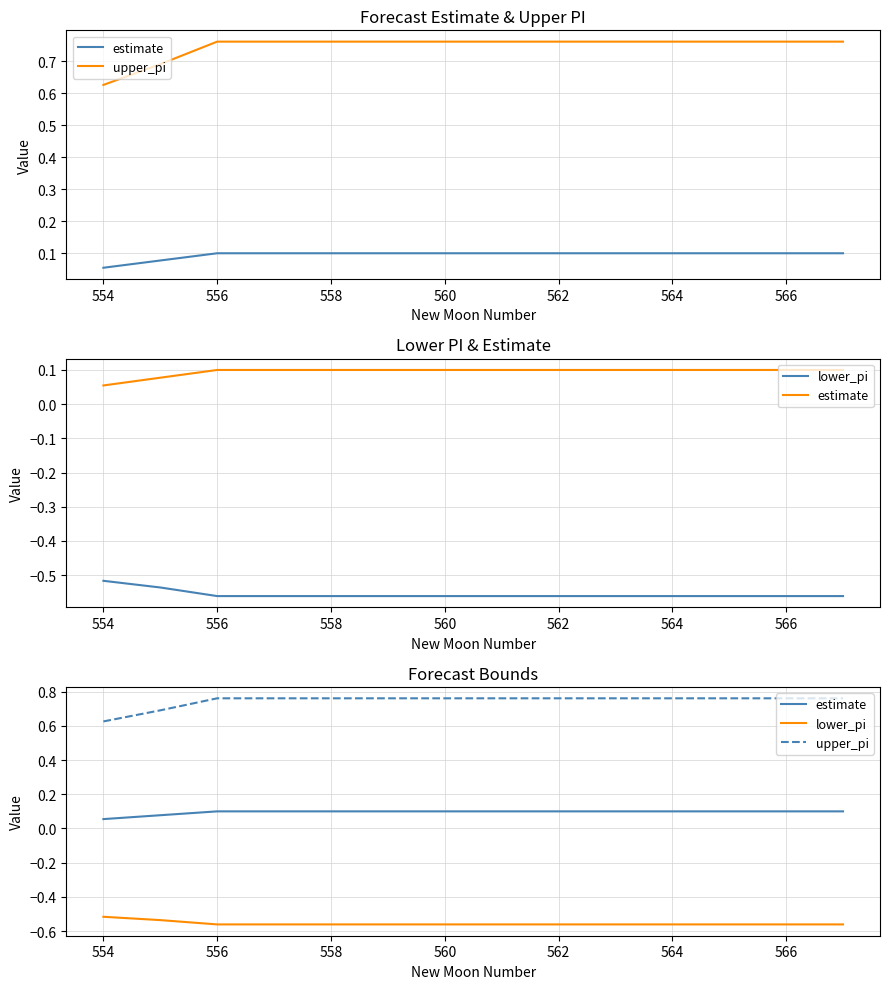

List the series in order of their overall mean, highest first.

upper_pi, estimate, lower_pi